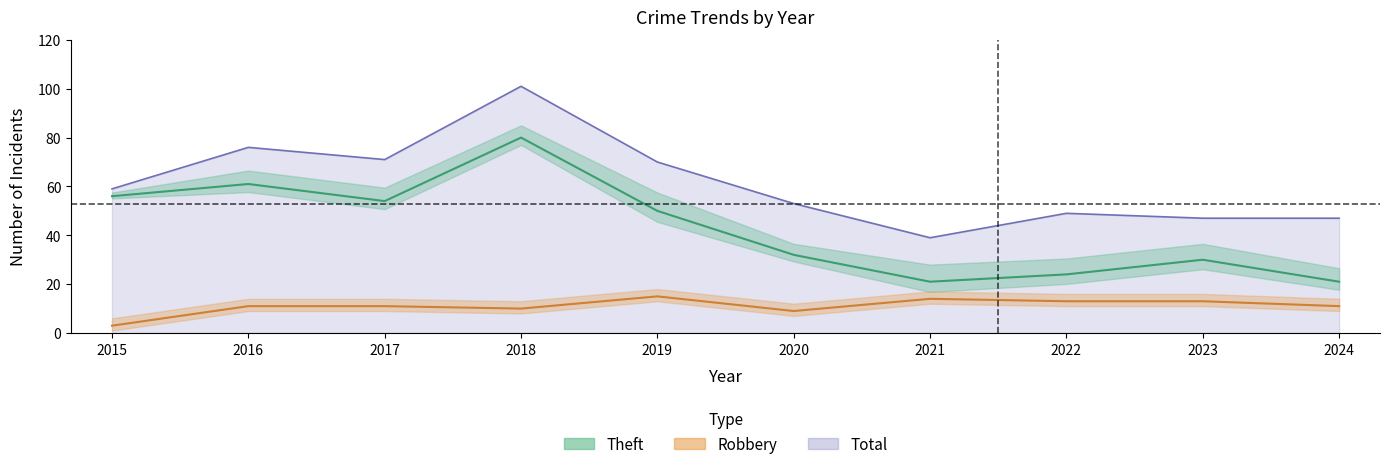

Which series has the widest spread of values?

Theft